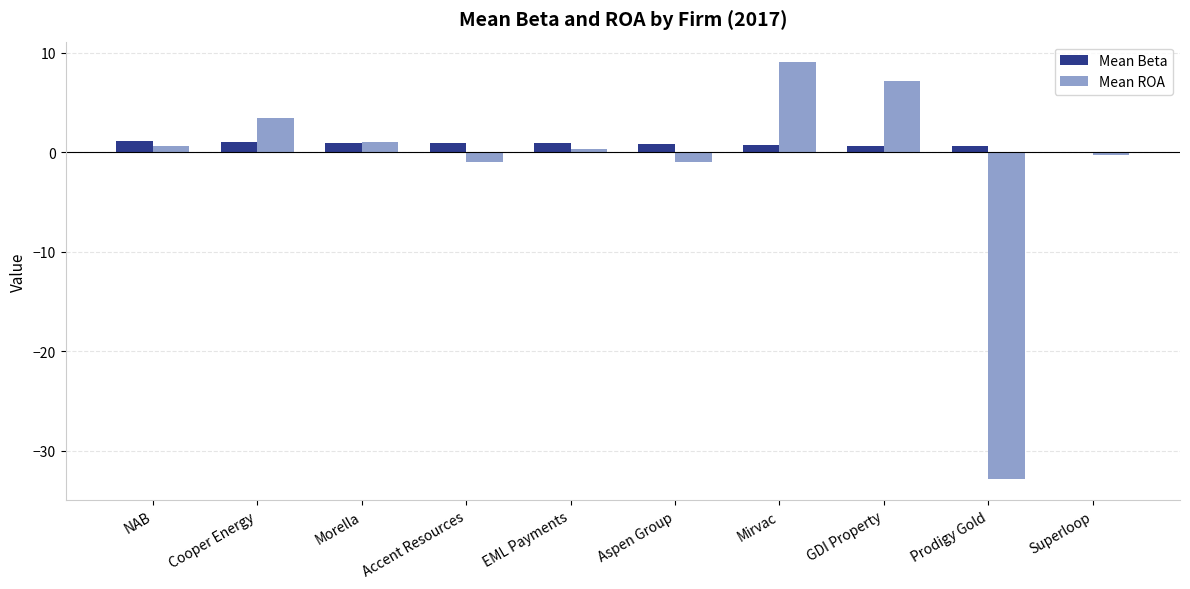

Which series changed the most between Accent Resources and Prodigy Gold?

Mean ROA